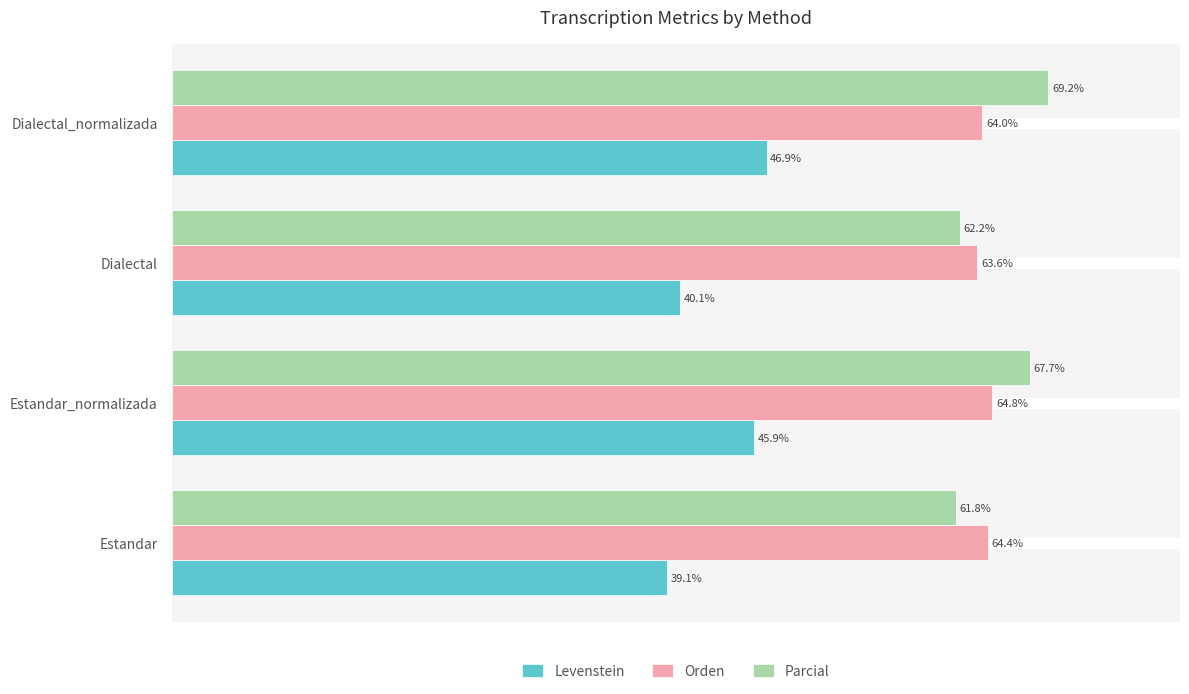

Where is Parcial nearest to the value 65?

Estandar_normalizada